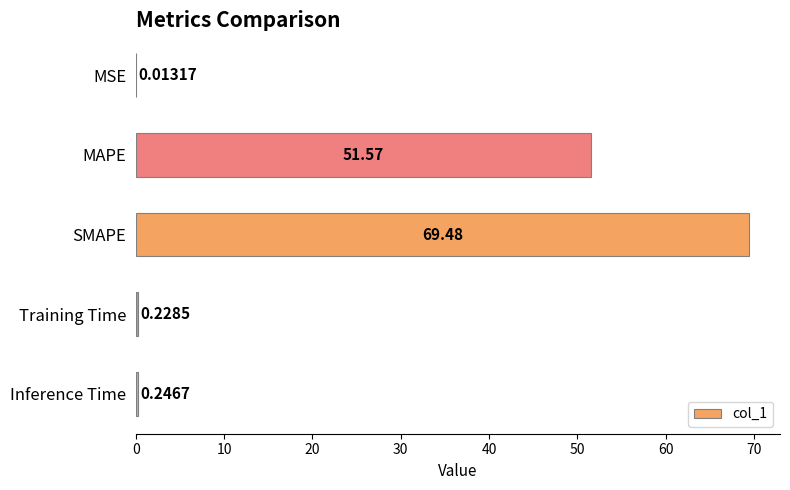

Where is the data nearest to the value 34?

MAPE